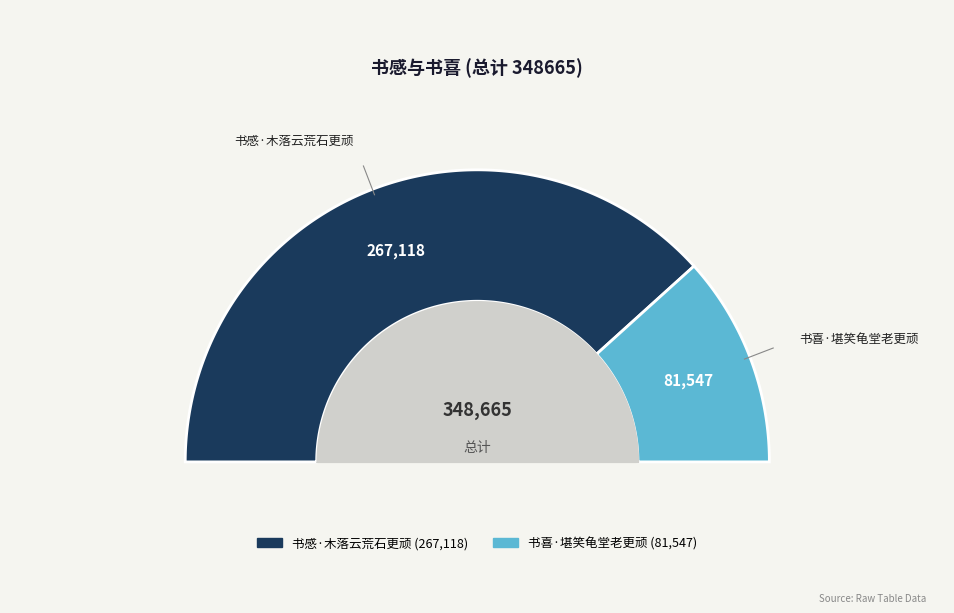

Is it true that 书感·木落云荒石更顽 is 77% of the pie?

True